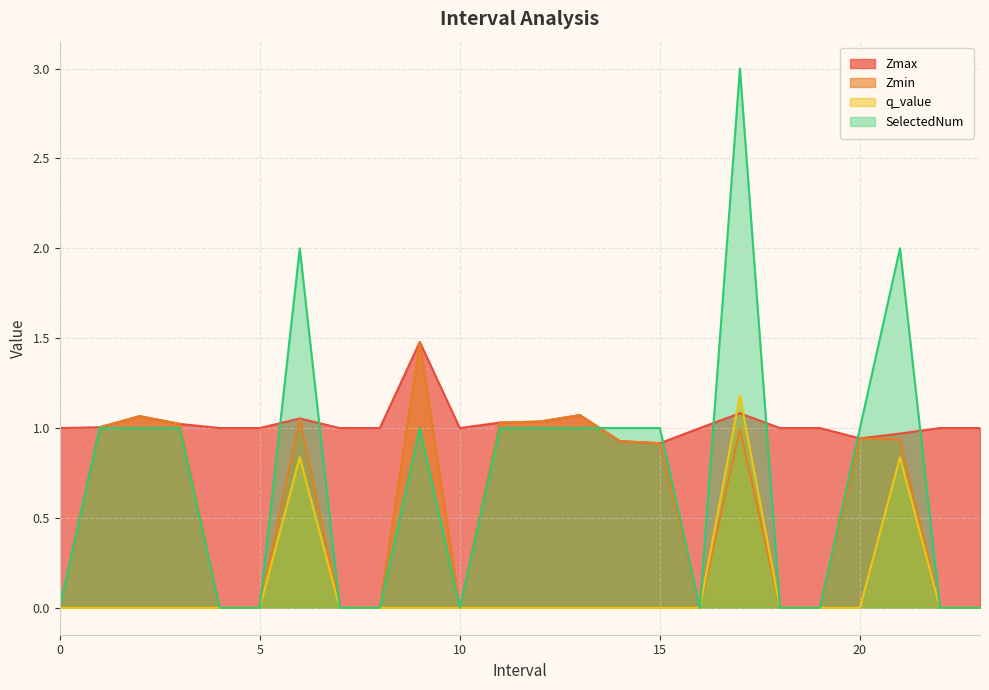

Is the value of Zmin at 10 greater than the value of SelectedNum at 12?

No